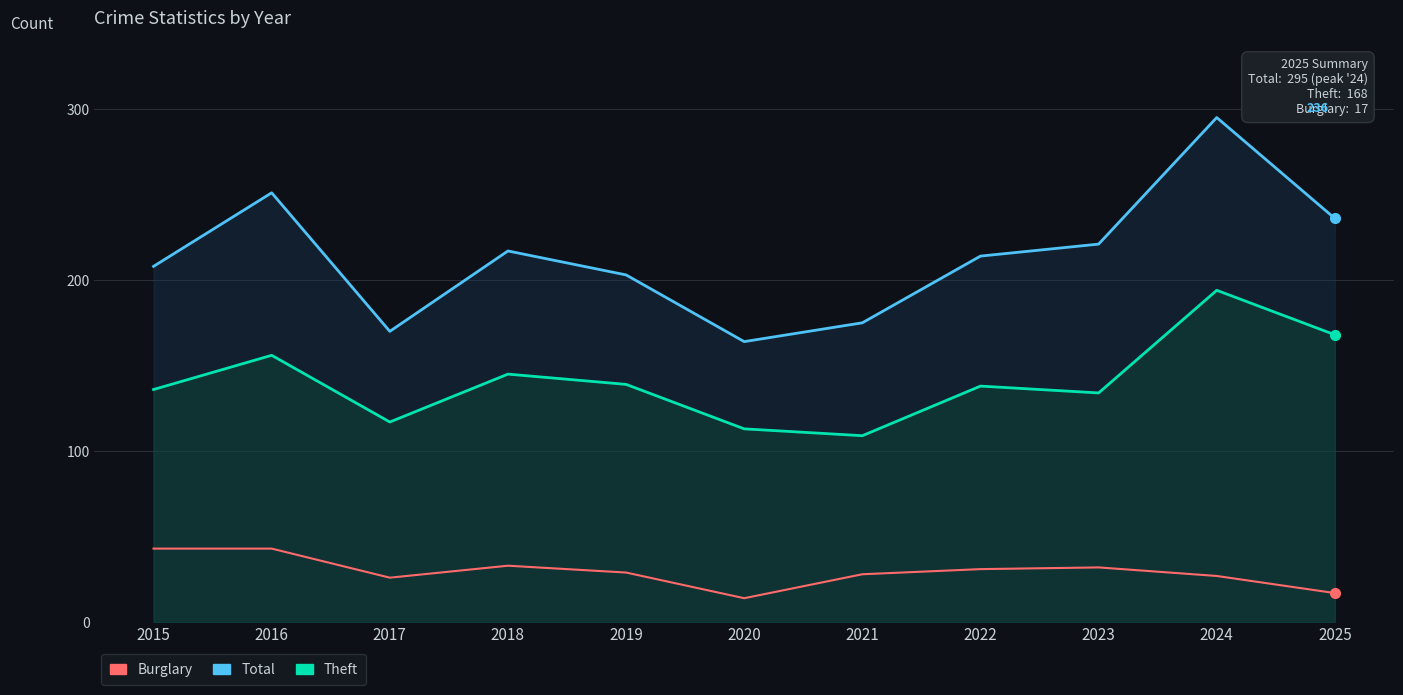

True or false: Total has a value of 295 at 2024.

True